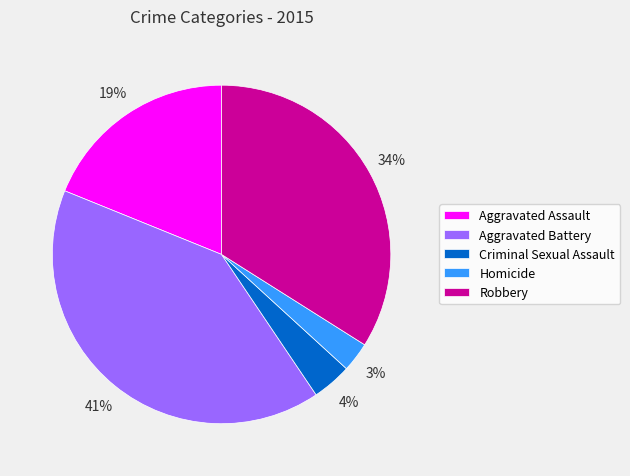

Is there any slice that represents more than half of the pie?

No